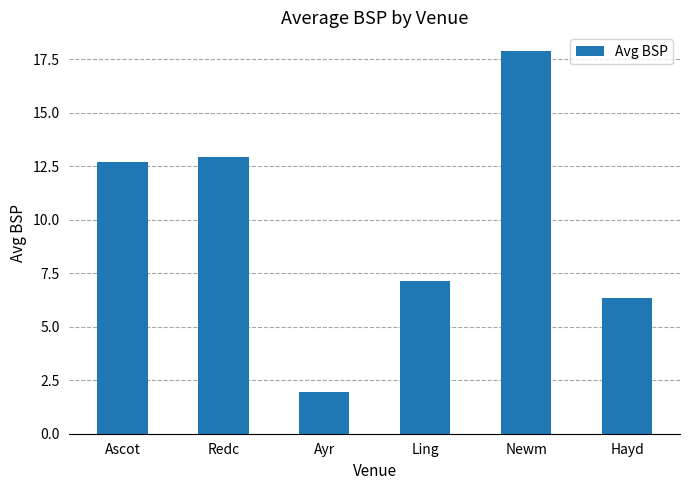

What is the label of the 1st bar from the left?

Ascot